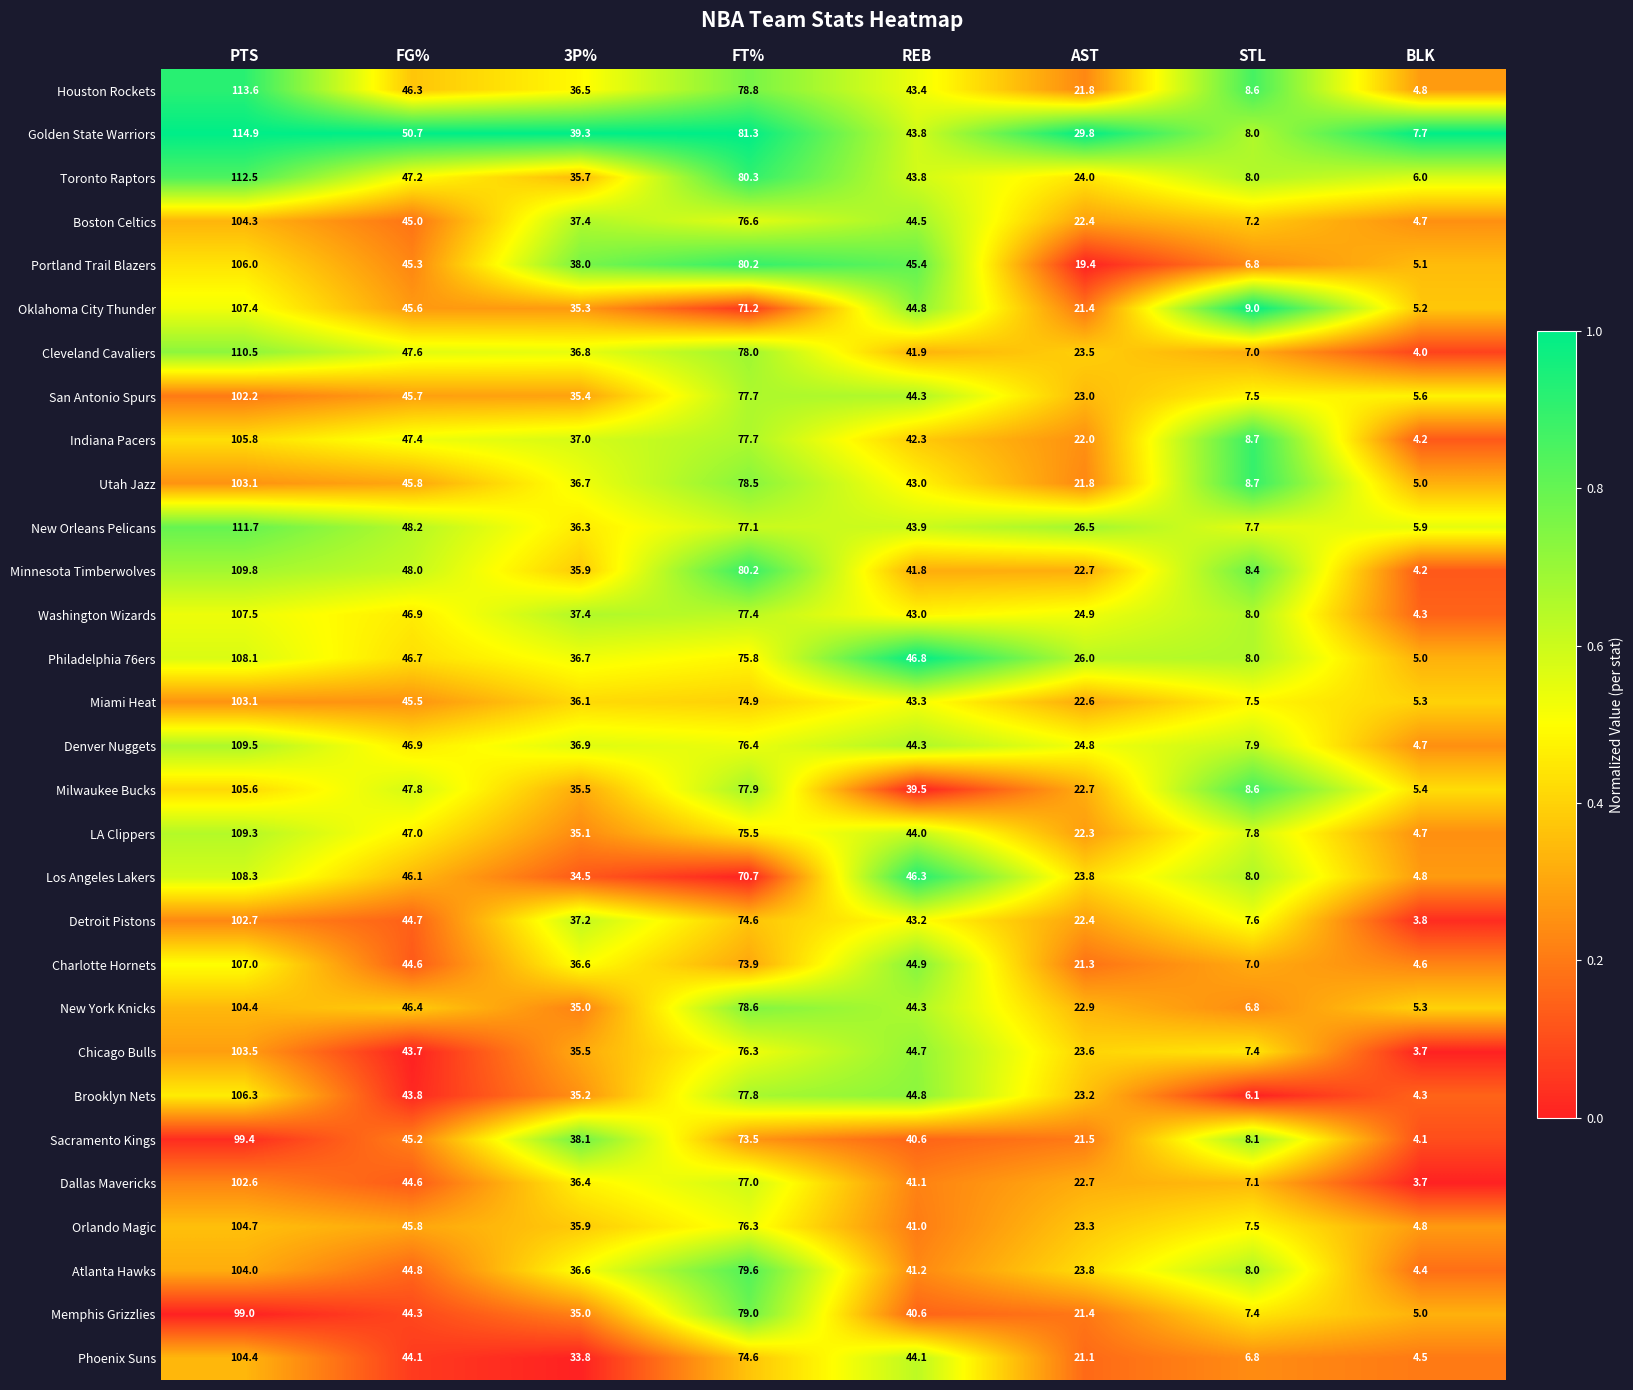

What is the greatest value displayed?

114.9